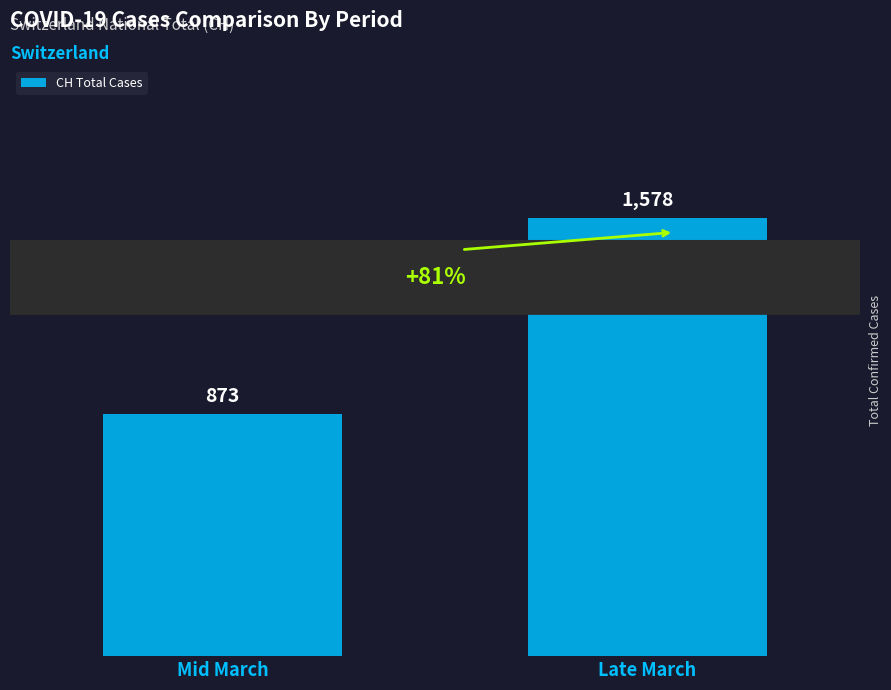

Reading left to right, list all the values displayed in this chart.

Mid March=873	Late March=1578